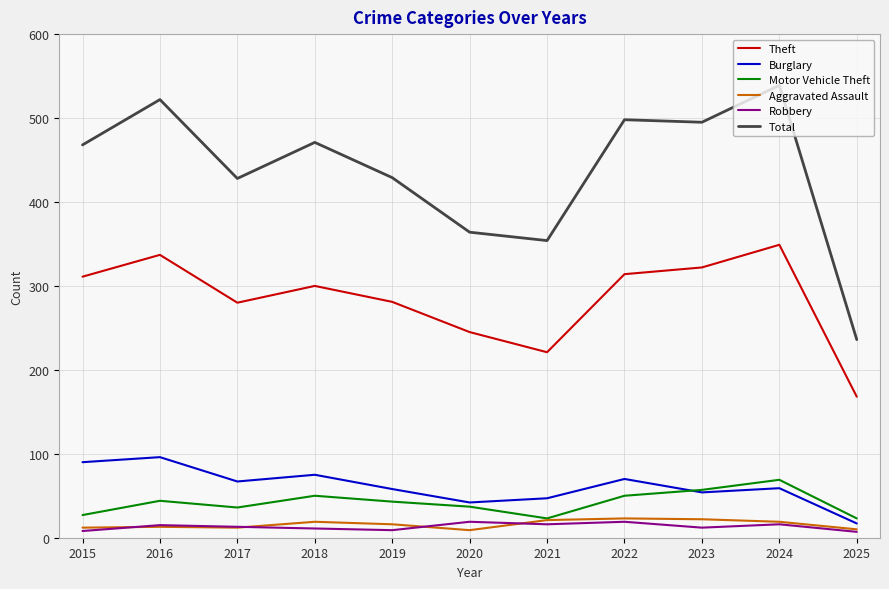

True or false: Theft and Motor Vehicle Theft intersect in this chart.

False